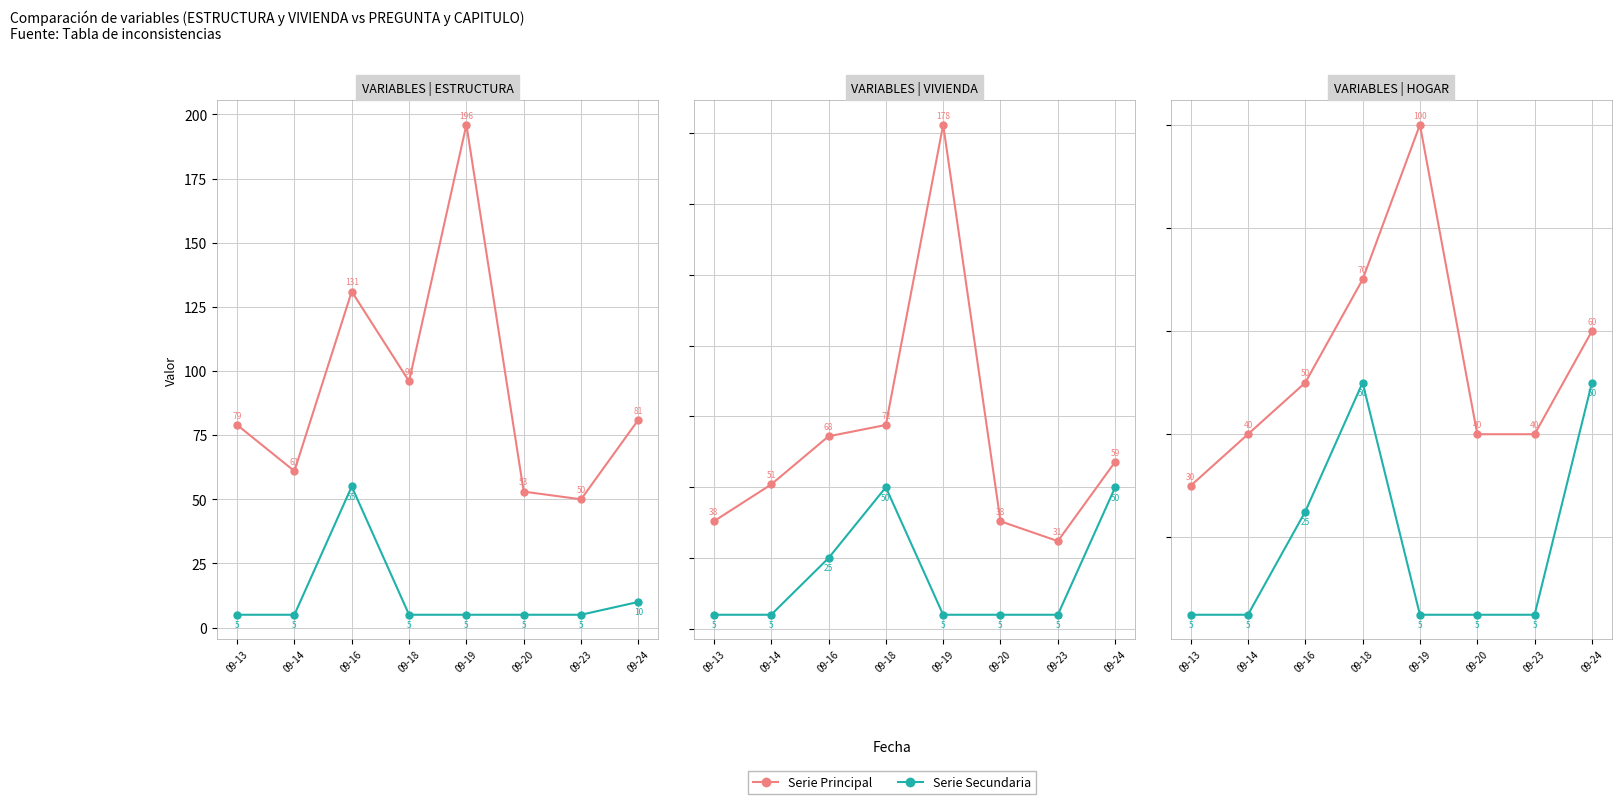

What is the value of the Serie Principal point at the 8th from the left?

60